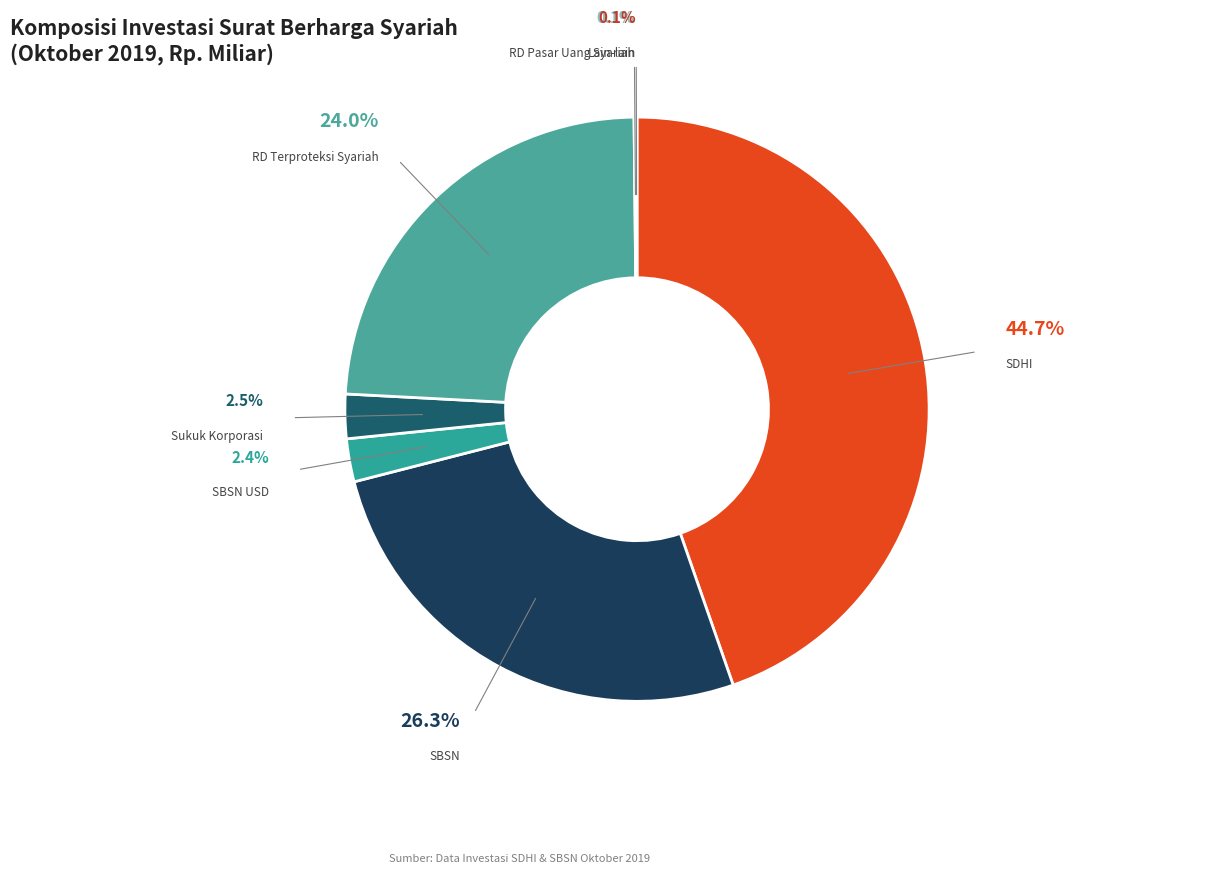

Which slice is the largest?

SDHI